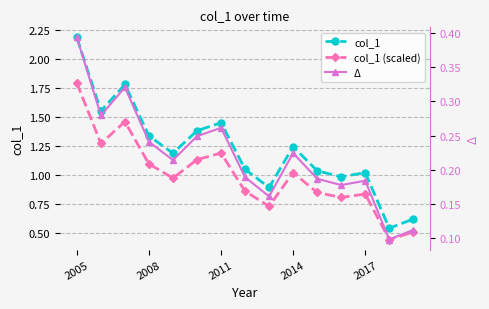

How many interior local peaks does the col_1 (scaled) series have?

4